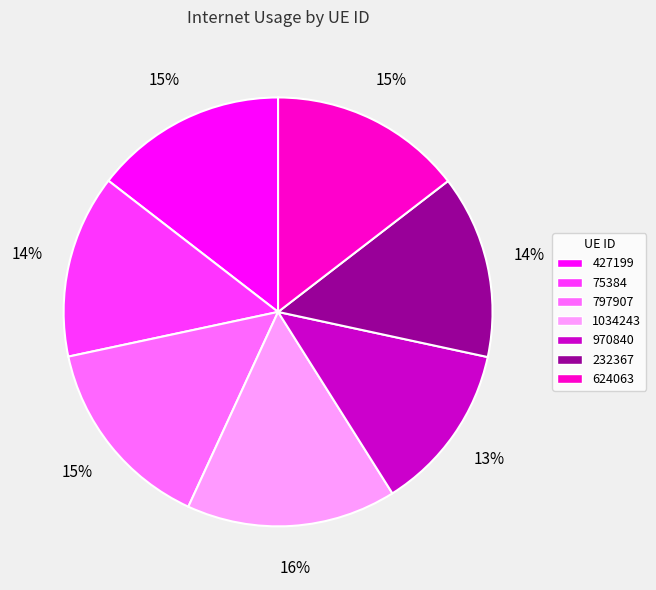

Does 970840 account for over 50% of the chart?

No